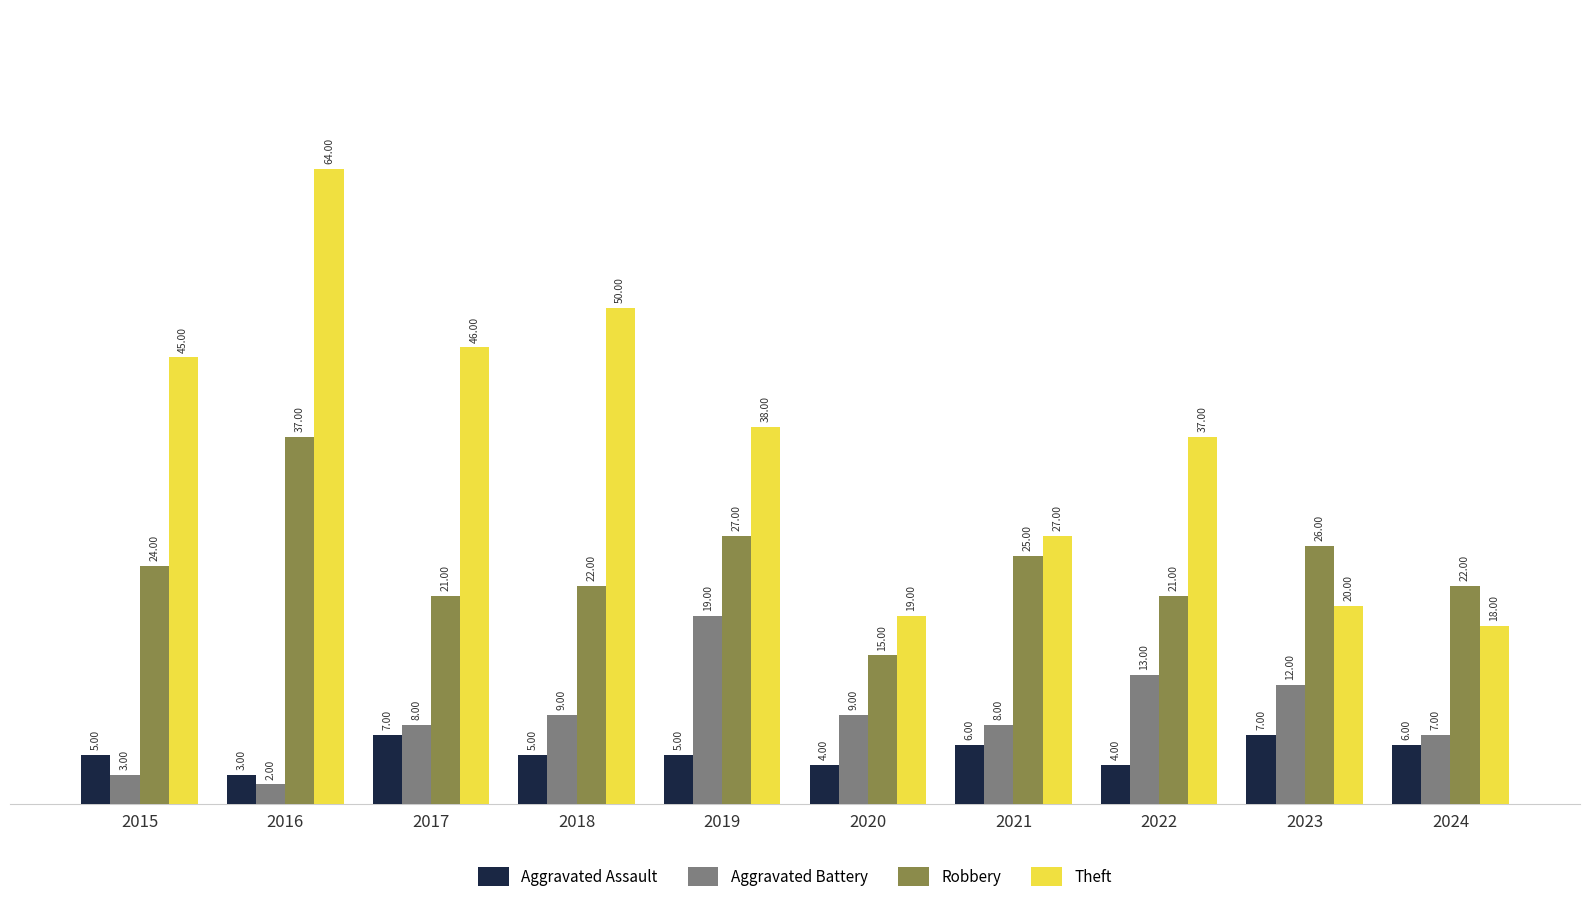

The value of Theft at 2016 is 17. True or false?

False